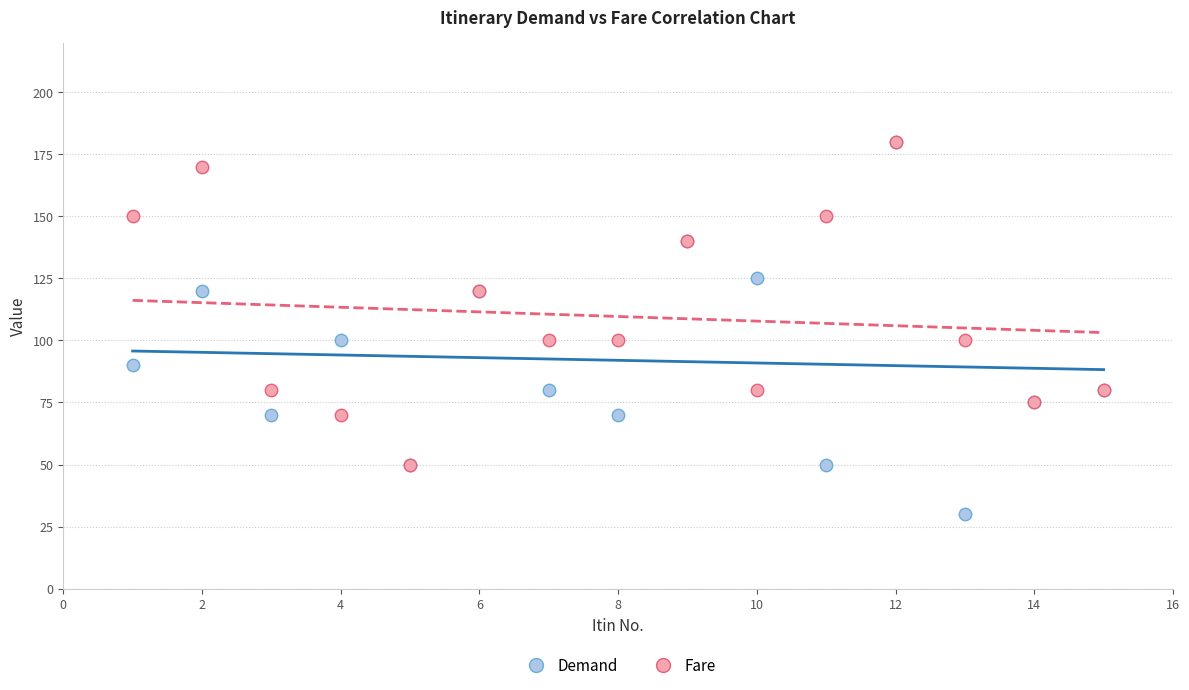

What are all the series names shown in the legend?

Demand, Fare